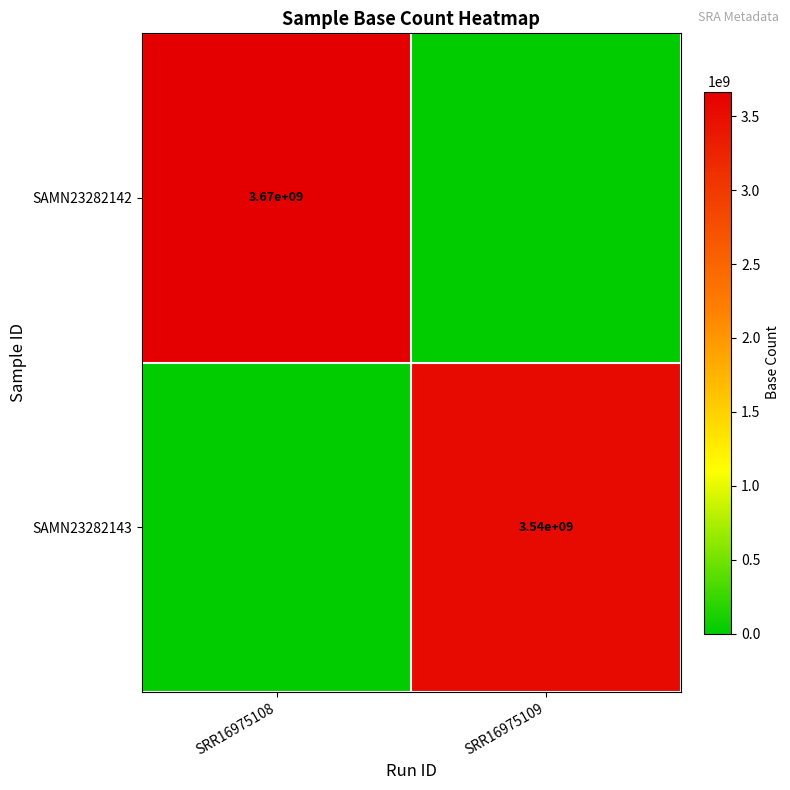

The SAMN23282143 series shows 3540000000 at SRR16975109. True or false?

True